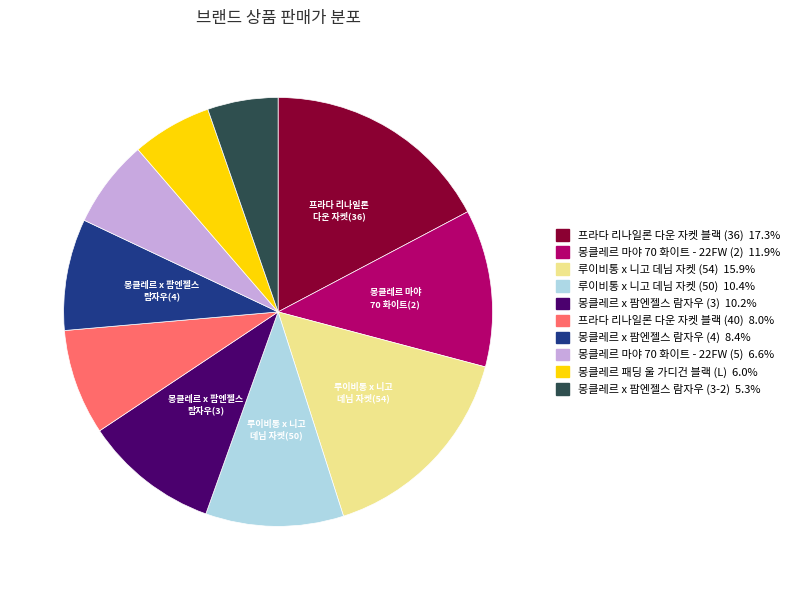

How many segments does this pie chart have?

10